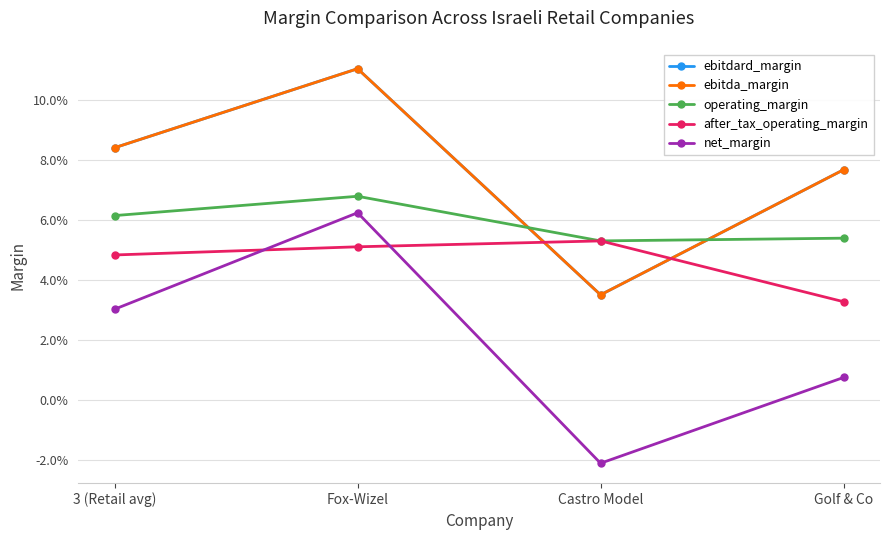

Reading left to right, transcribe all the data shown in this chart.

ebitdard_margin: 0.1	0.1	0.0	0.1
ebitda_margin: 0.1	0.1	0.0	0.1
operating_margin: 0.1	0.1	0.1	0.1
after_tax_operating_margin: 0.0	0.1	0.1	0.0
net_margin: 0.0	0.1	-0.0	0.0